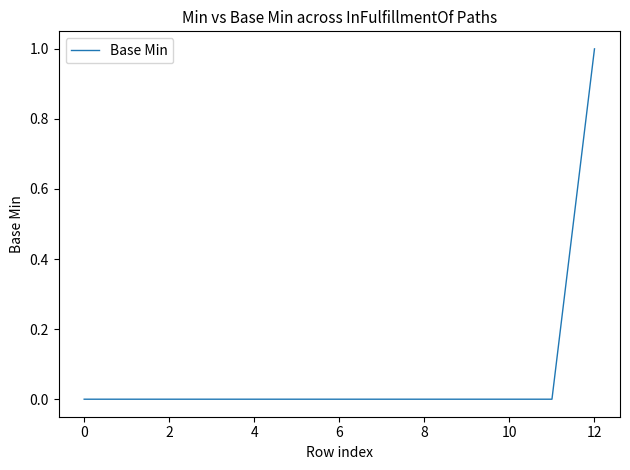

What is the difference between the maximum and minimum values?

1